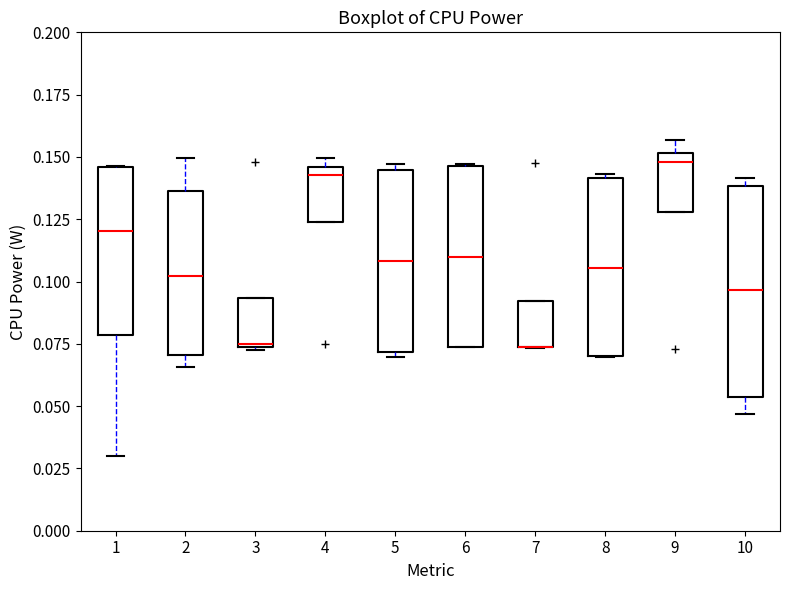

Where is the upper edge of the box at x = 2 on the y-axis? The values are not printed on the chart, so give them approximately, as read against the axis.

0.135